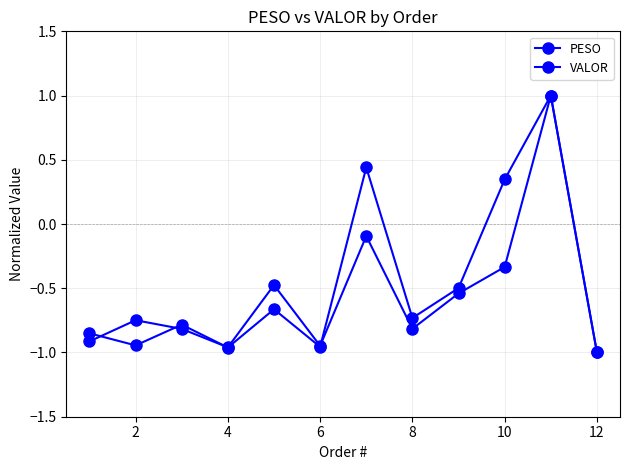

Does the chart have visible grid lines?

Yes